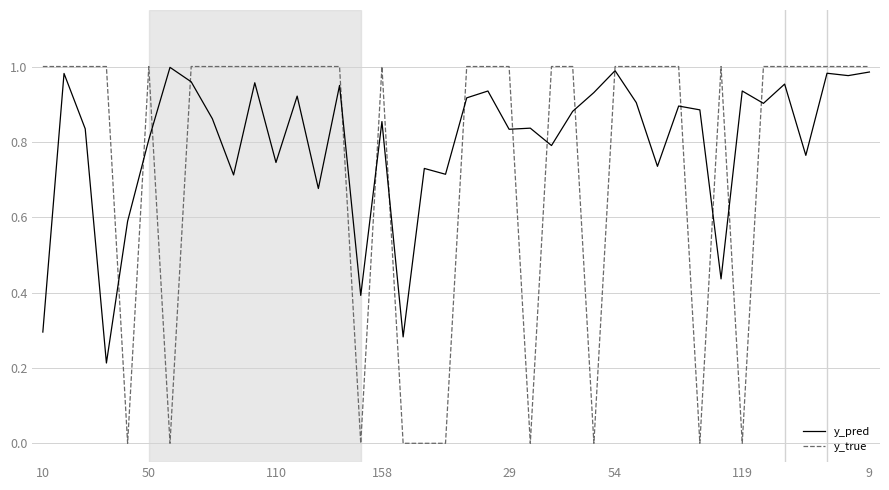

Which series has the widest spread of values?

y_true